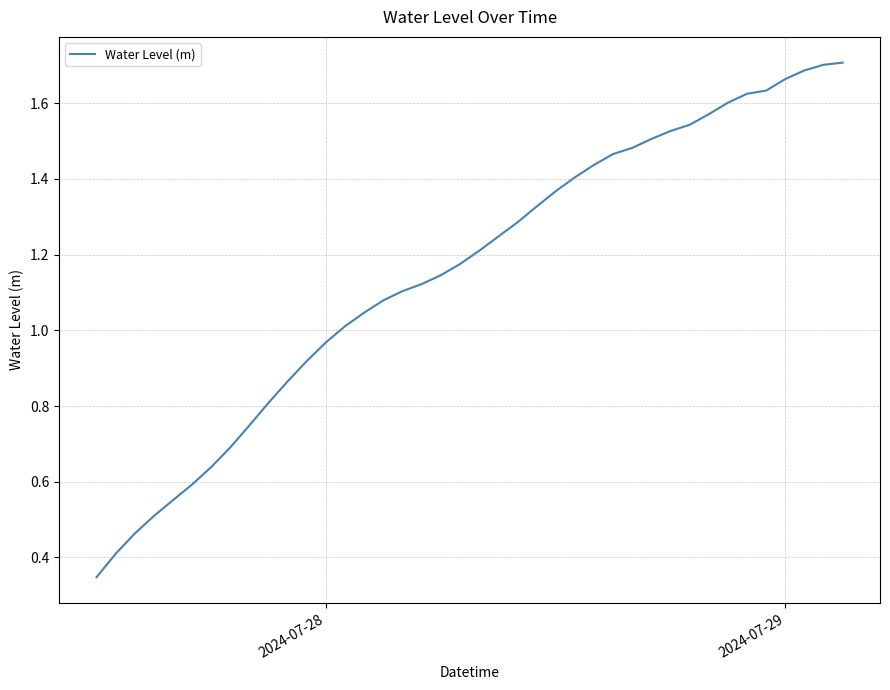

True or false: the data shows 2.4 at 2024-07-29.

False